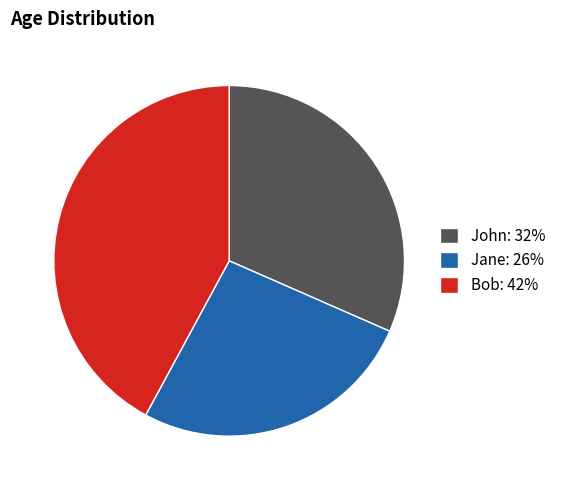

How many slices are in this pie chart?

3